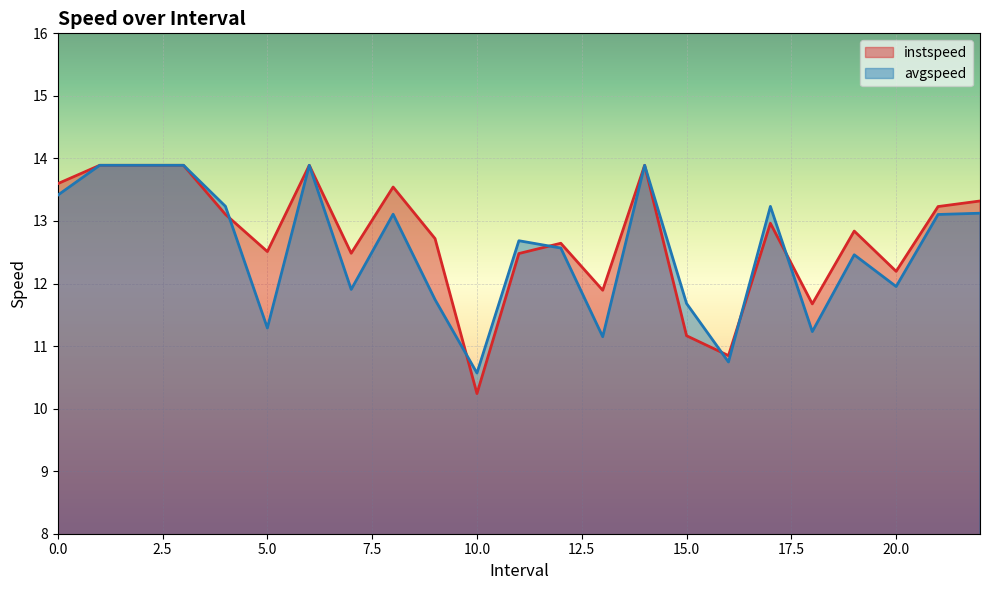

True or false: avgspeed and instspeed intersect in this chart.

True